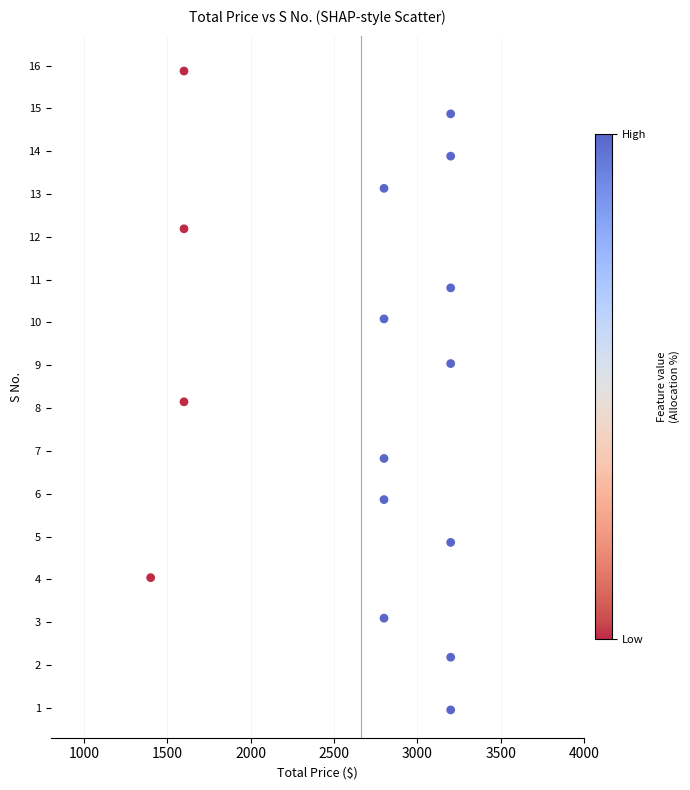

What is the range of Y values (max minus min)?

14.9